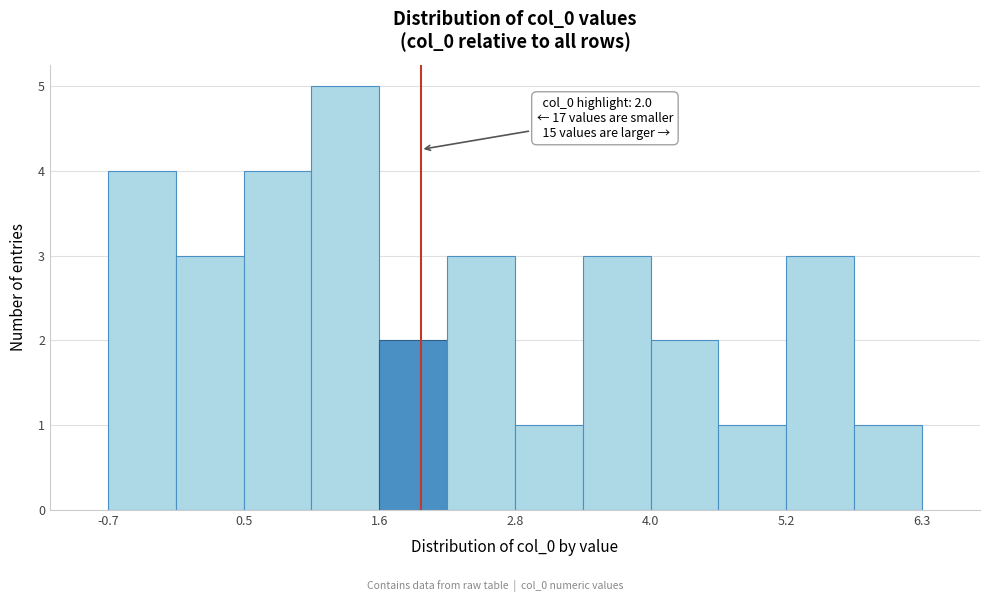

Read against the x-axis, roughly where is the centre of the tallest bar?

1.4